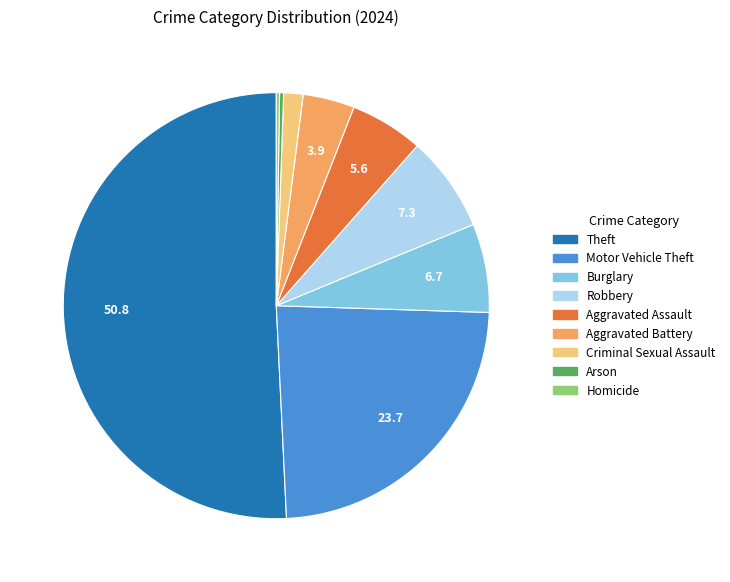

Which category accounts for the majority?

Theft